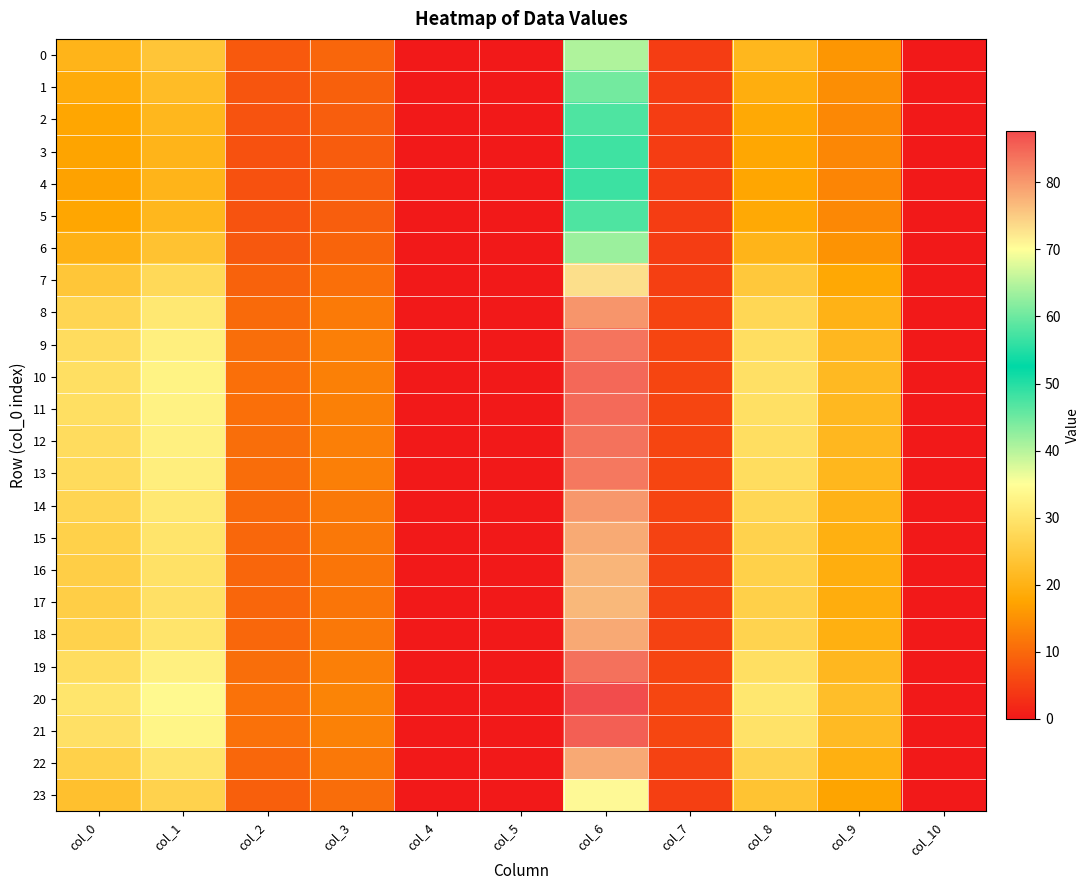

Reading left to right, extract all data points from this chart.

0: col_0=20.5	col_1=23.9	col_2=8.1	col_3=9.6	col_4=0.0	col_5=0.0	col_6=64.6	col_7=4.6	col_8=21.0	col_9=15.6	col_10=0.0
1: col_0=18.8	col_1=22.0	col_2=7.6	col_3=9.0	col_4=0.0	col_5=0.0	col_6=60.5	col_7=4.5	col_8=19.3	col_9=14.6	col_10=0.0
2: col_0=17.8	col_1=20.9	col_2=7.3	col_3=8.7	col_4=0.0	col_5=0.0	col_6=58.0	col_7=4.5	col_8=18.3	col_9=14.0	col_10=0.0
3: col_0=17.3	col_1=20.5	col_2=7.1	col_3=8.6	col_4=0.0	col_5=0.0	col_6=56.9	col_7=4.5	col_8=17.8	col_9=13.7	col_10=0.0
4: col_0=17.3	col_1=20.4	col_2=7.1	col_3=8.5	col_4=0.0	col_5=0.0	col_6=56.7	col_7=4.5	col_8=17.7	col_9=13.6	col_10=0.0
5: col_0=17.8	col_1=20.9	col_2=7.3	col_3=8.7	col_4=0.0	col_5=0.0	col_6=57.9	col_7=4.5	col_8=18.2	col_9=13.9	col_10=0.0
6: col_0=19.9	col_1=23.2	col_2=7.9	col_3=9.4	col_4=0.0	col_5=0.0	col_6=63.2	col_7=4.6	col_8=20.4	col_9=15.3	col_10=0.0
7: col_0=24.0	col_1=27.6	col_2=9.1	col_3=10.9	col_4=0.0	col_5=0.0	col_6=73.2	col_7=4.9	col_8=24.4	col_9=18.1	col_10=0.0
8: col_0=27.0	col_1=30.7	col_2=10.2	col_3=12.2	col_4=0.0	col_5=0.0	col_6=80.3	col_7=5.4	col_8=27.3	col_9=20.2	col_10=0.0
9: col_0=28.3	col_1=32.1	col_2=10.7	col_3=12.7	col_4=0.0	col_5=0.0	col_6=83.6	col_7=5.6	col_8=28.7	col_9=21.1	col_10=0.0
10: col_0=28.9	col_1=32.7	col_2=10.8	col_3=13.0	col_4=0.0	col_5=0.0	col_6=84.8	col_7=5.6	col_8=29.2	col_9=21.5	col_10=0.0
11: col_0=28.7	col_1=32.6	col_2=10.8	col_3=12.9	col_4=0.0	col_5=0.0	col_6=84.6	col_7=5.6	col_8=29.1	col_9=21.4	col_10=0.0
12: col_0=28.4	col_1=32.2	col_2=10.7	col_3=12.8	col_4=0.0	col_5=0.0	col_6=83.7	col_7=5.6	col_8=28.7	col_9=21.1	col_10=0.0
13: col_0=28.2	col_1=32.0	col_2=10.6	col_3=12.7	col_4=0.0	col_5=0.0	col_6=83.2	col_7=5.5	col_8=28.5	col_9=21.0	col_10=0.0
14: col_0=26.9	col_1=30.6	col_2=10.2	col_3=12.1	col_4=0.0	col_5=0.0	col_6=80.1	col_7=5.4	col_8=27.3	col_9=20.1	col_10=0.0
15: col_0=26.1	col_1=29.8	col_2=9.9	col_3=11.8	col_4=0.0	col_5=0.0	col_6=78.3	col_7=5.2	col_8=26.5	col_9=19.6	col_10=0.0
16: col_0=25.7	col_1=29.4	col_2=9.7	col_3=11.6	col_4=0.0	col_5=0.0	col_6=77.2	col_7=5.2	col_8=26.1	col_9=19.3	col_10=0.0
17: col_0=25.5	col_1=29.2	col_2=9.7	col_3=11.6	col_4=0.0	col_5=0.0	col_6=76.8	col_7=5.2	col_8=25.9	col_9=19.1	col_10=0.0
18: col_0=26.2	col_1=29.9	col_2=9.9	col_3=11.8	col_4=0.0	col_5=0.0	col_6=78.5	col_7=5.3	col_8=26.6	col_9=19.6	col_10=0.0
19: col_0=28.5	col_1=32.3	col_2=10.7	col_3=12.8	col_4=0.0	col_5=0.0	col_6=84.0	col_7=5.6	col_8=28.8	col_9=21.2	col_10=0.0
20: col_0=30.0	col_1=33.9	col_2=11.2	col_3=13.4	col_4=0.0	col_5=0.0	col_6=87.6	col_7=5.8	col_8=30.3	col_9=22.2	col_10=0.0
21: col_0=29.2	col_1=33.0	col_2=10.9	col_3=13.1	col_4=0.0	col_5=0.0	col_6=85.6	col_7=5.7	col_8=29.5	col_9=21.7	col_10=0.0
22: col_0=26.1	col_1=29.9	col_2=9.9	col_3=11.8	col_4=0.0	col_5=0.0	col_6=78.4	col_7=5.2	col_8=26.5	col_9=19.6	col_10=0.0
23: col_0=22.9	col_1=26.4	col_2=8.8	col_3=10.5	col_4=0.0	col_5=0.0	col_6=70.5	col_7=4.8	col_8=23.4	col_9=17.3	col_10=0.0